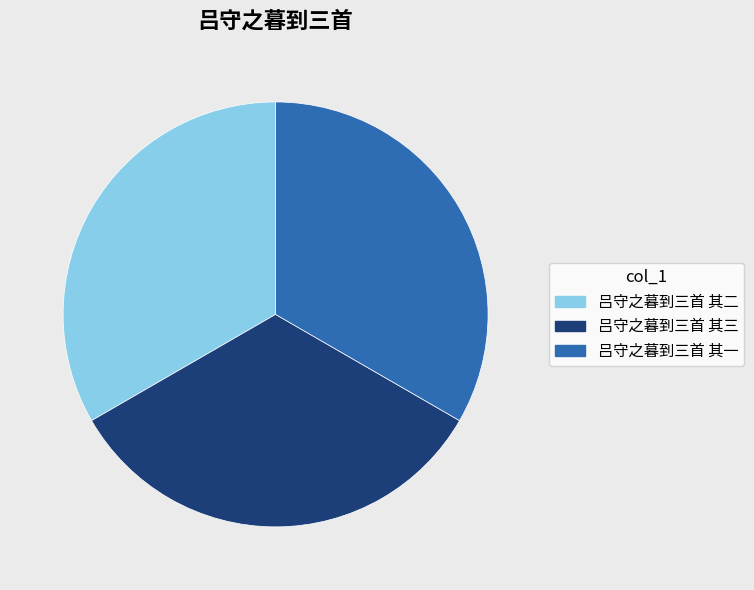

The 吕守之暮到三首 其三 slice represents 33% of the pie. True or false?

True